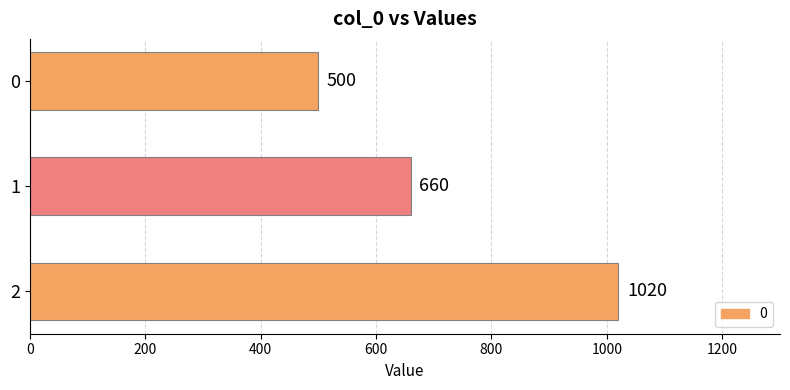

How many series are shown in this chart?

1